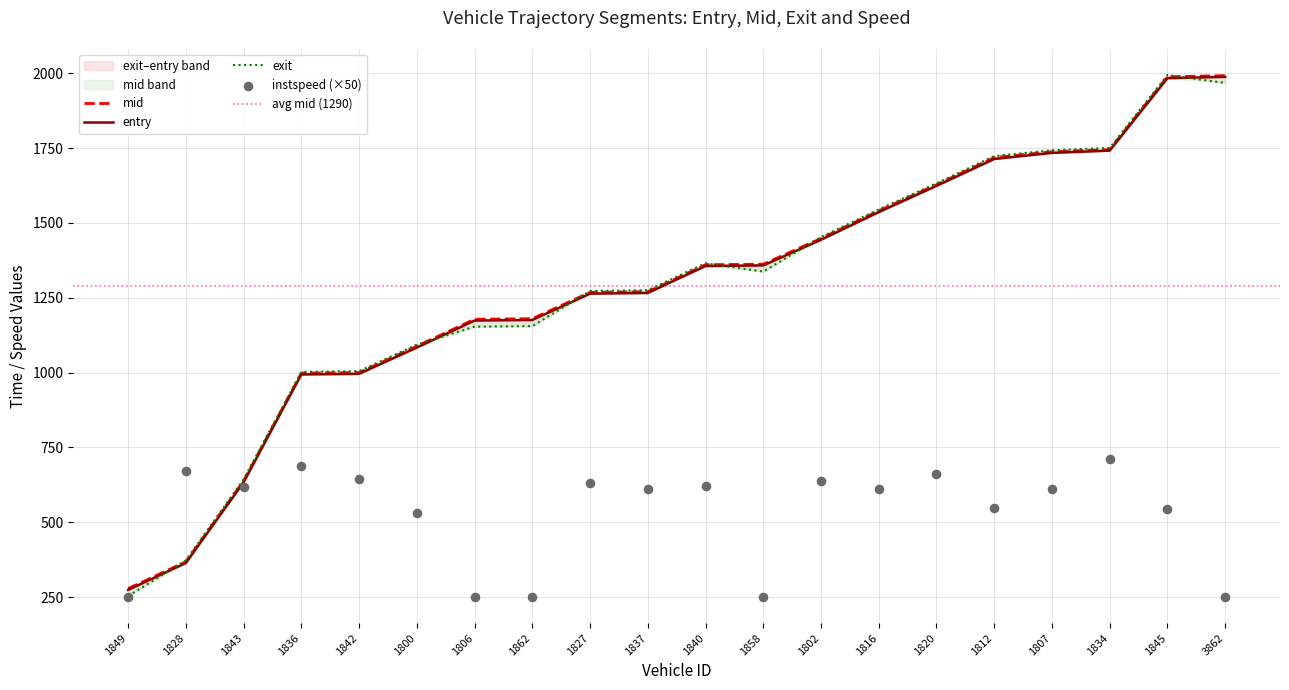

Which series has the largest Y range (max minus min)?

exit